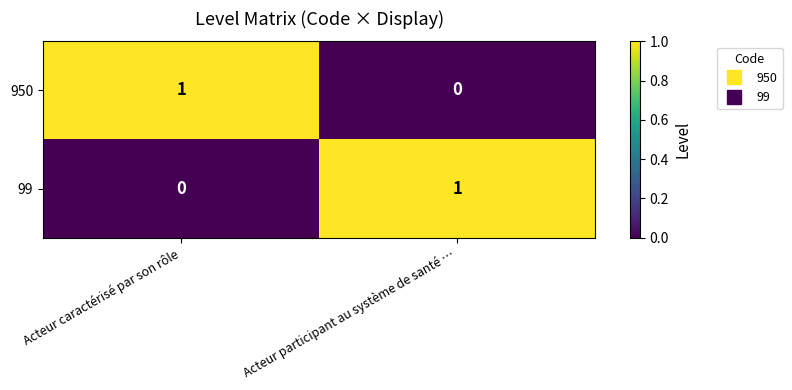

The value of 950 at Acteur participant au système de santé … is 0. True or false?

True